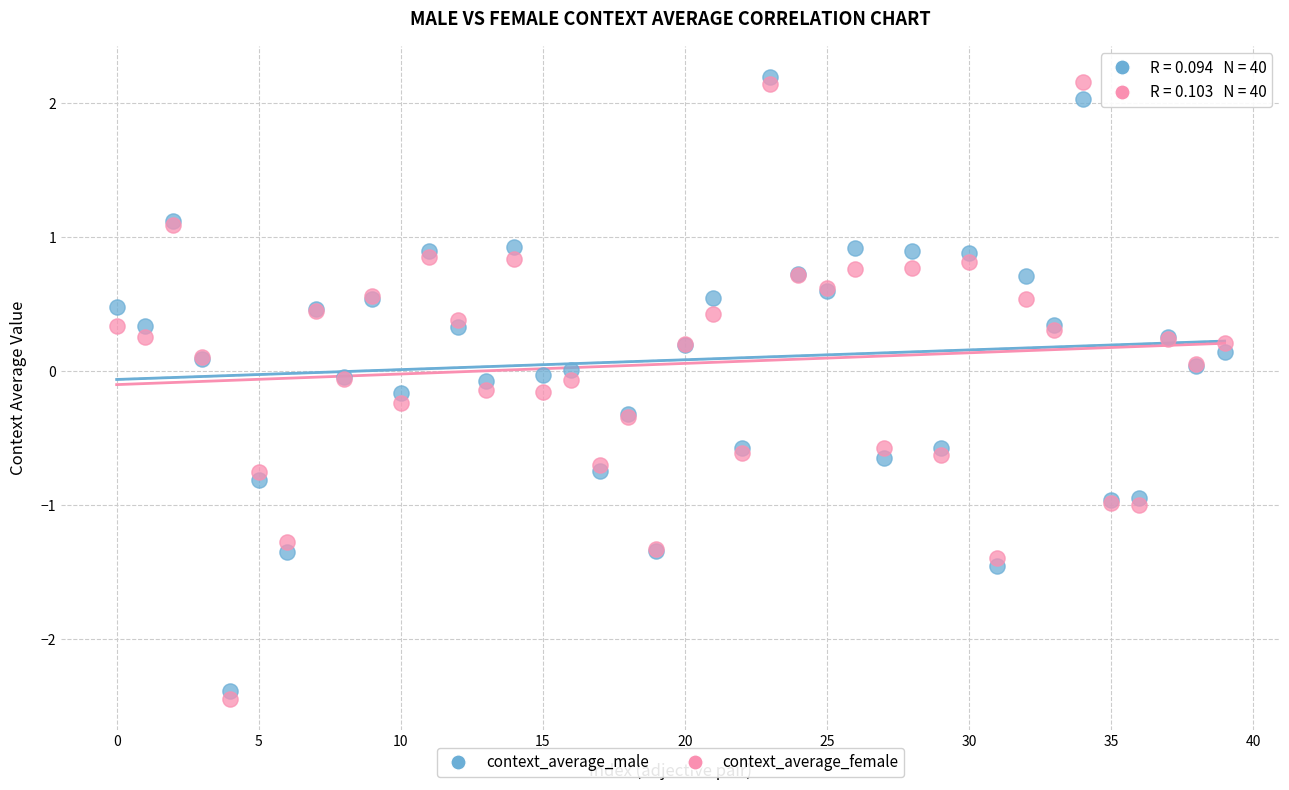

What are all the series names shown in the legend?

context_average_male, context_average_female